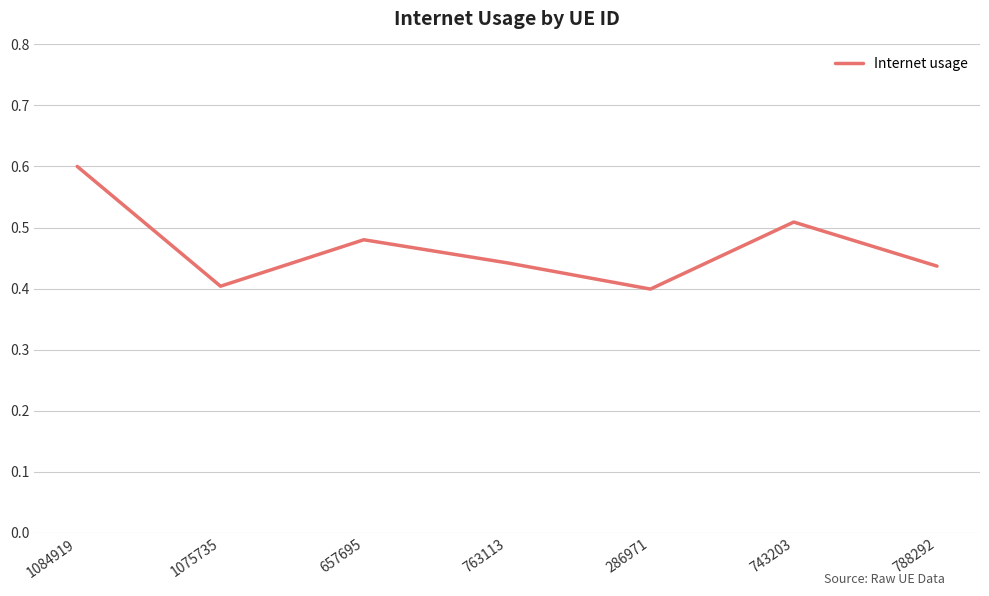

What is the difference between the maximum and minimum values?

0.2